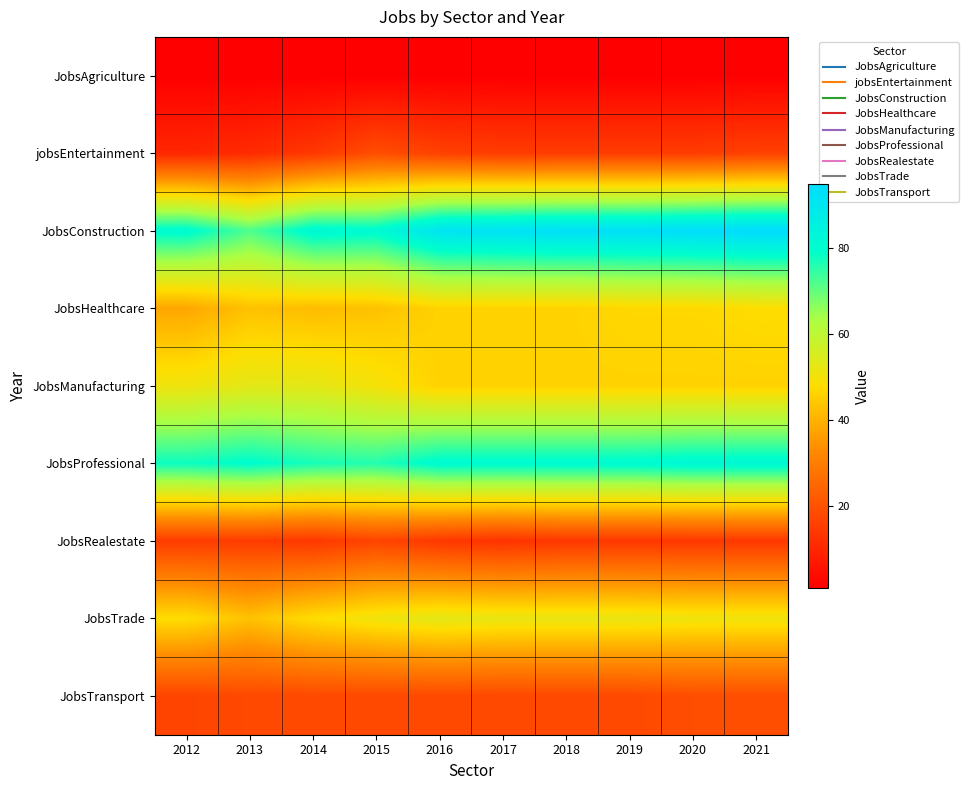

List the series in order of their peak value, highest first.

JobsConstruction, JobsProfessional, JobsManufacturing, JobsTrade, JobsHealthcare, jobsEntertainment, JobsTransport, JobsRealestate, JobsAgriculture